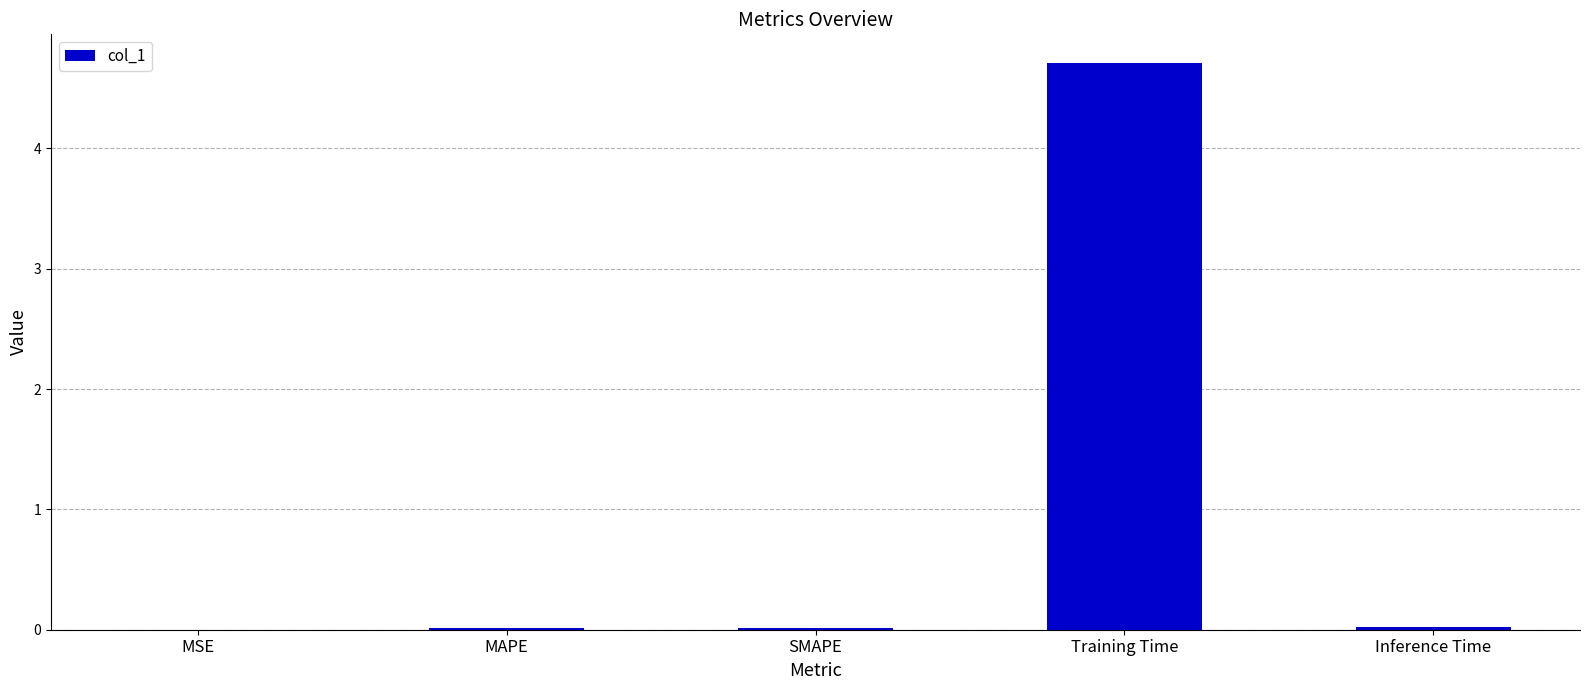

What is the change in value from MSE to Training Time?

+4.7